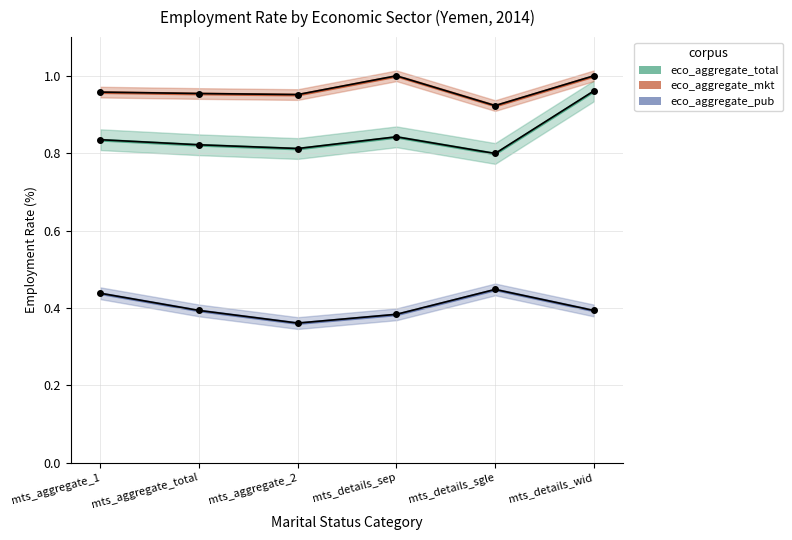

The value of eco_aggregate_total at mts_aggregate_total is 0.8. True or false?

True